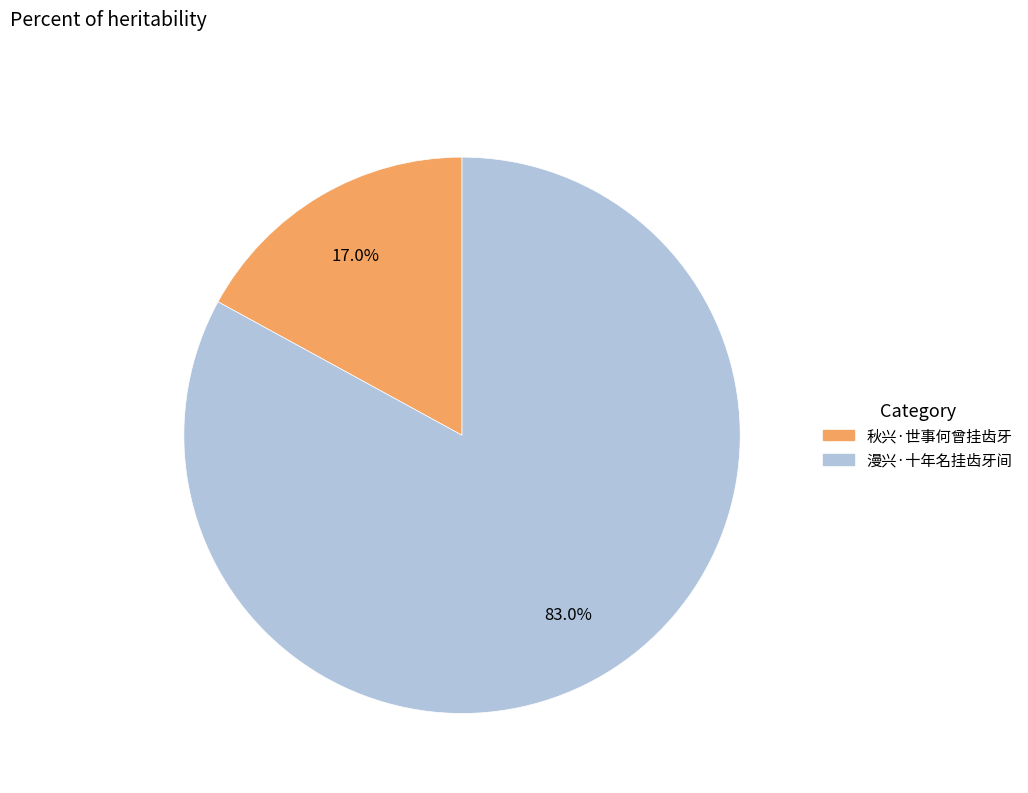

Does 漫兴·十年名挂齿牙间 represent more than half of the total?

Yes